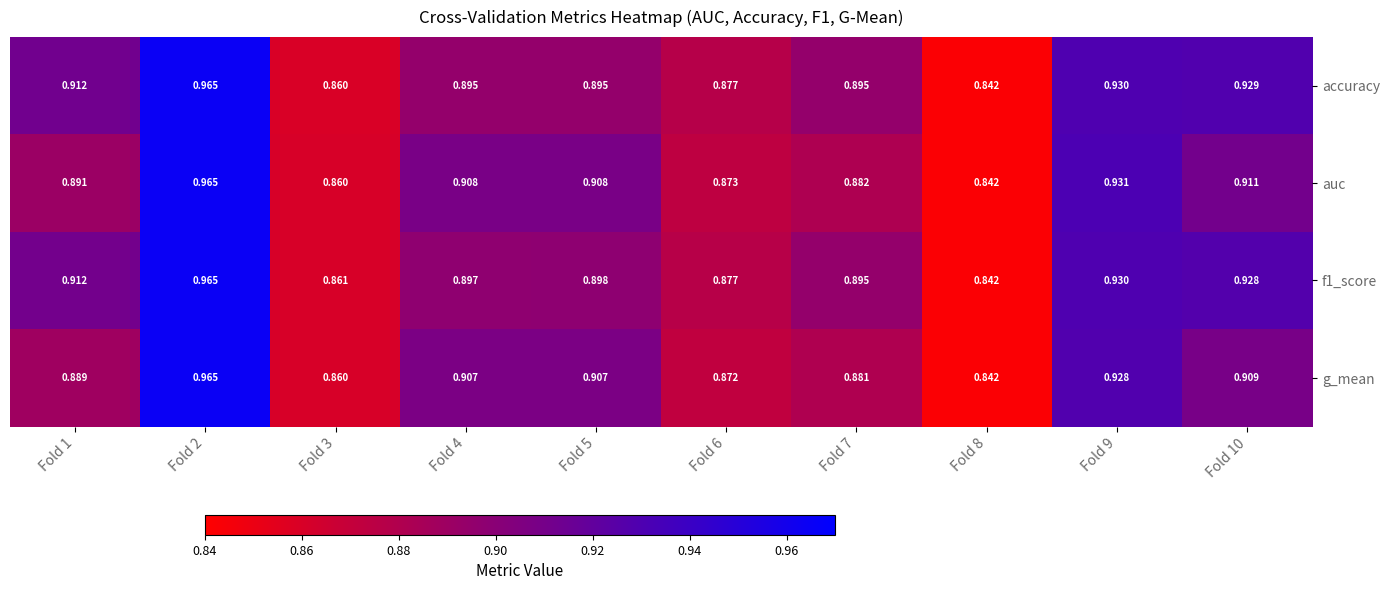

What is the total value across all series at Fold 6?

3.5